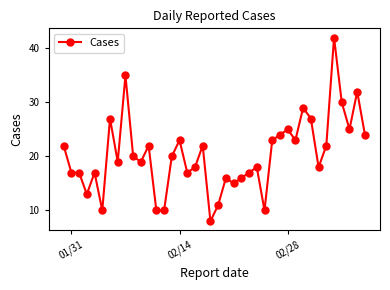

Reading left to right, extract all data points from this chart.

22	17	17	13	17	10	27	19	35	20	19	22	10	10	20	23	17	18	22	8	11	16	15	16	17	18	10	23	24	25	23	29	27	18	22	42	30	25	32	24